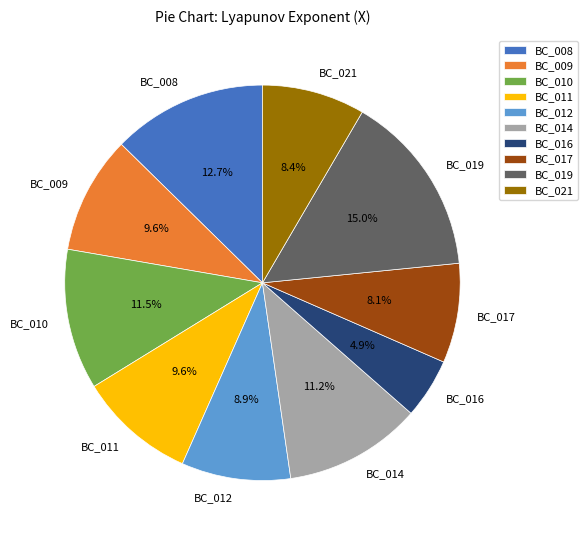

What is the ratio of the value at BC_021 to the value at BC_008?

0.7